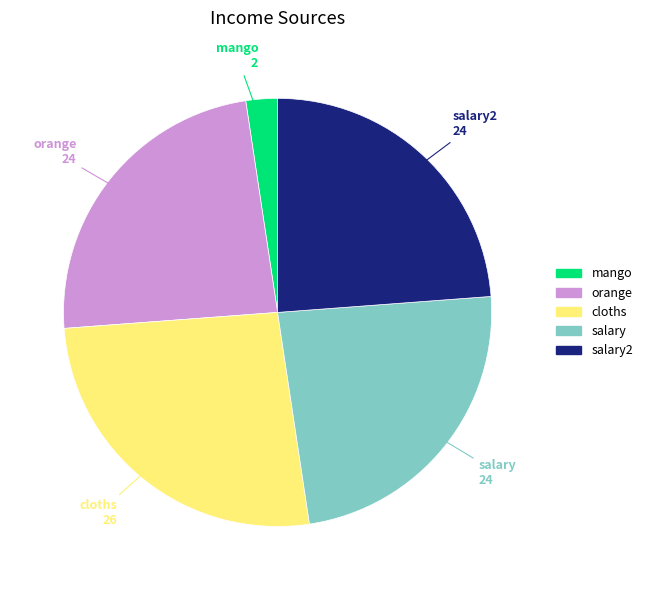

Is there any slice that represents more than half of the pie?

No